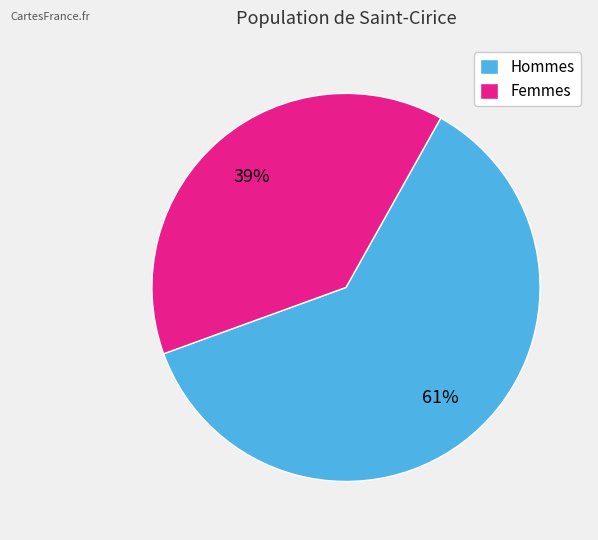

Approximately how many times larger is the value at Hommes compared to Femmes?

1.6